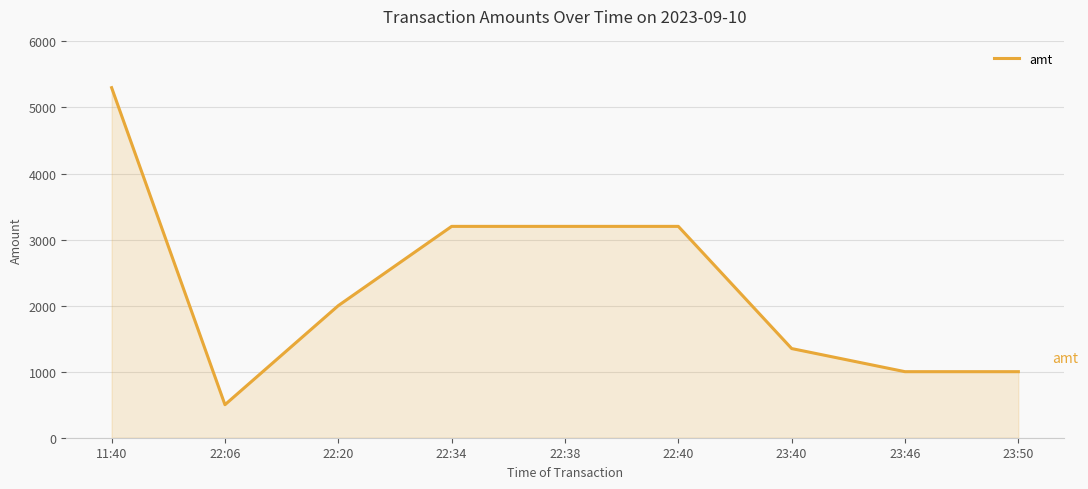

Read the value at 22:38.

3200.0